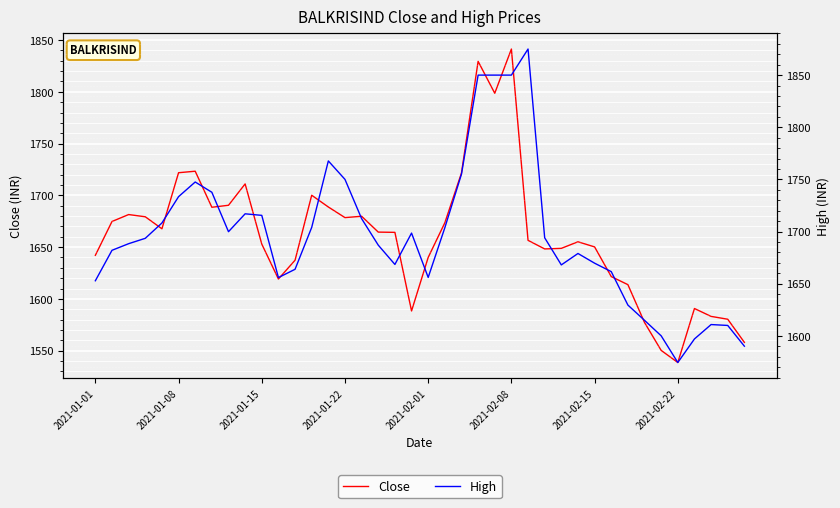

Which series has the largest total across all categories?

High